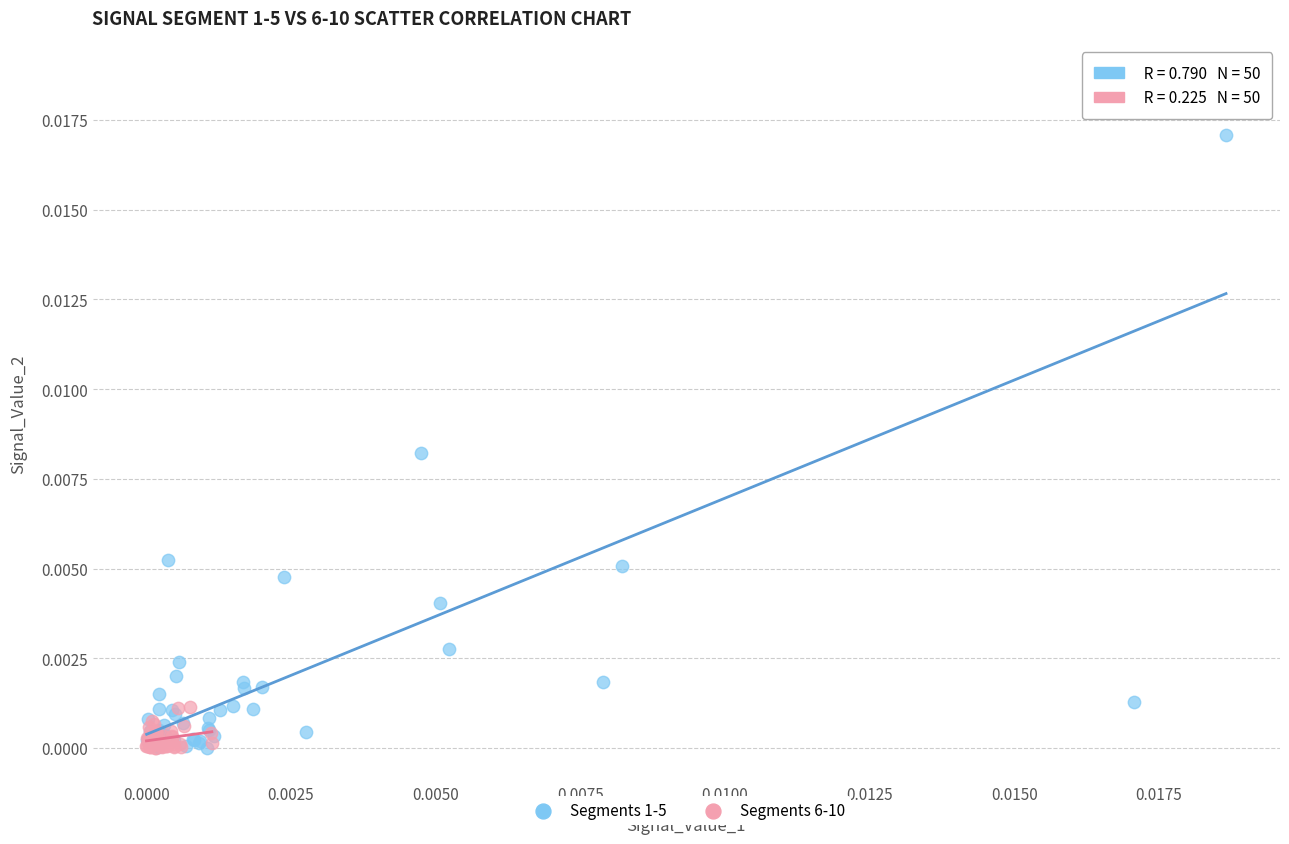

What are all the series names shown in the legend?

Segments 1-5, Segments 6-10